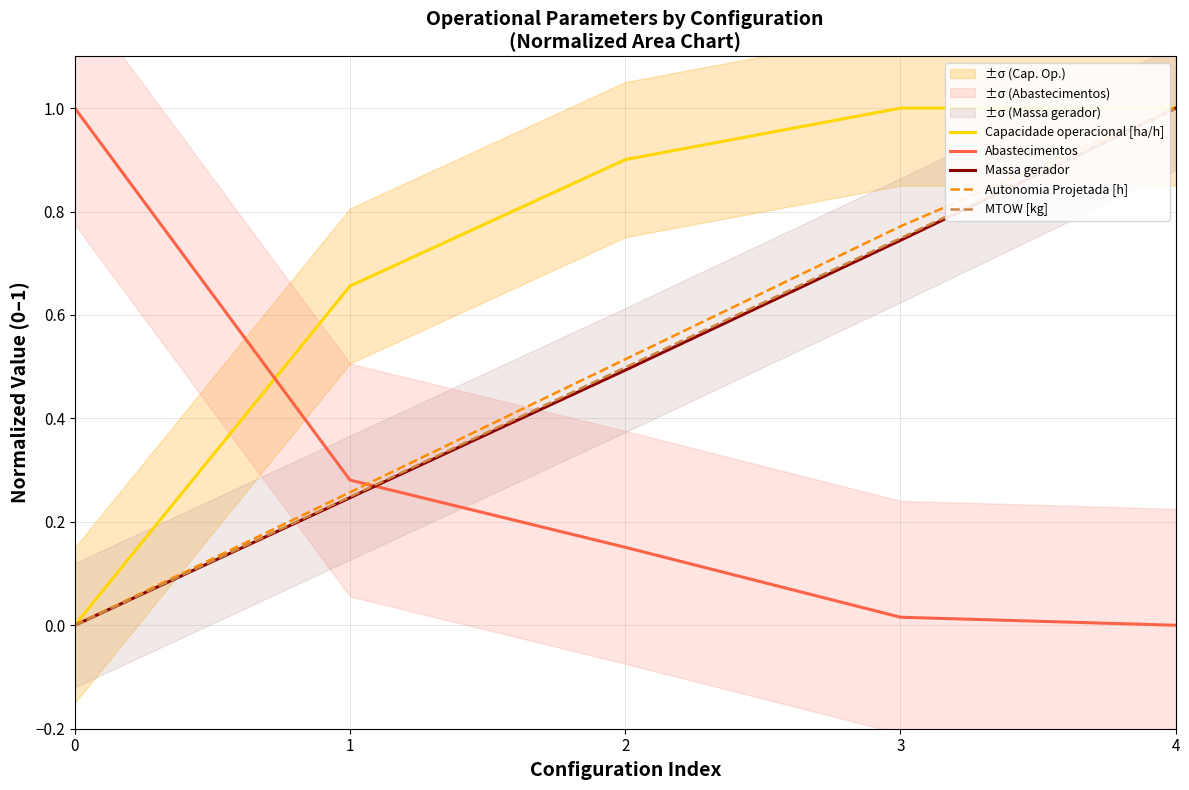

What is the maximum value for MTOW [kg]?

1.0